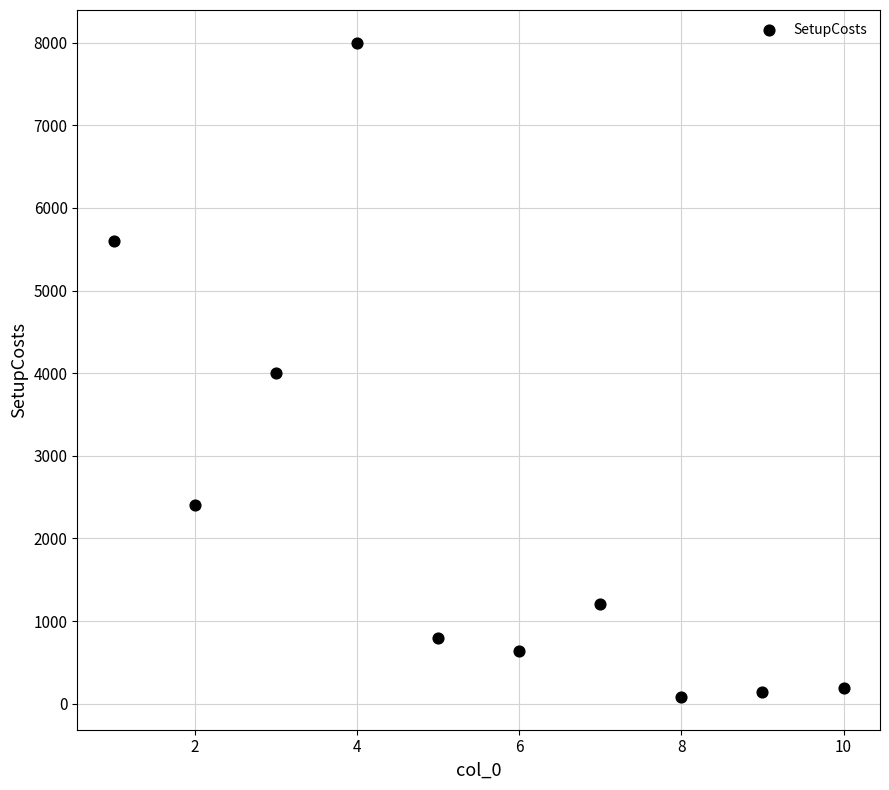

What is the average Y value?

2305